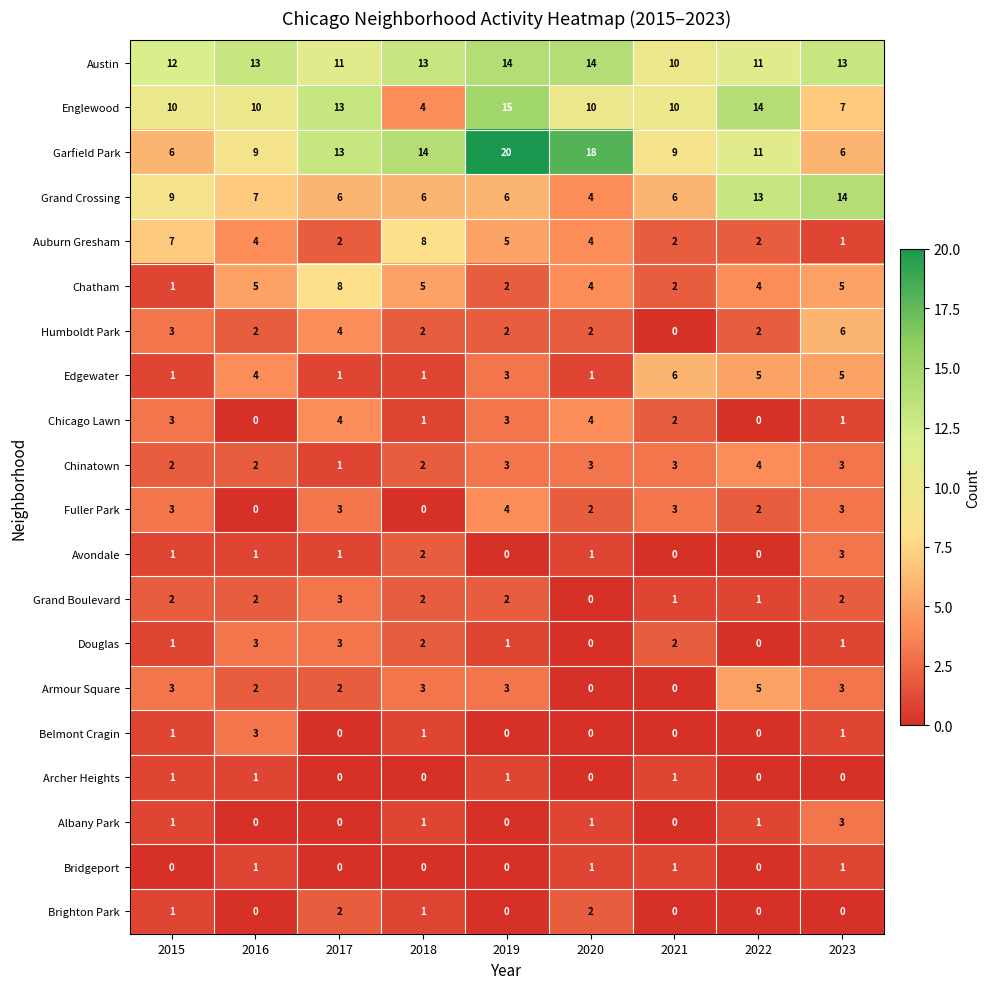

At which category is the sum across all series the highest?

2019